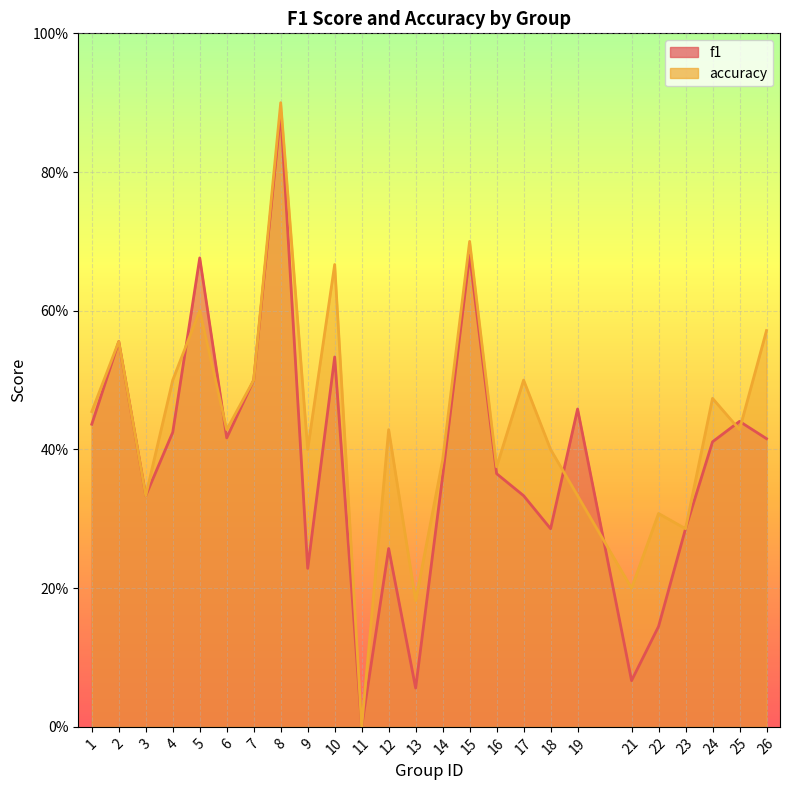

What is the total value across all series at 1?

0.9